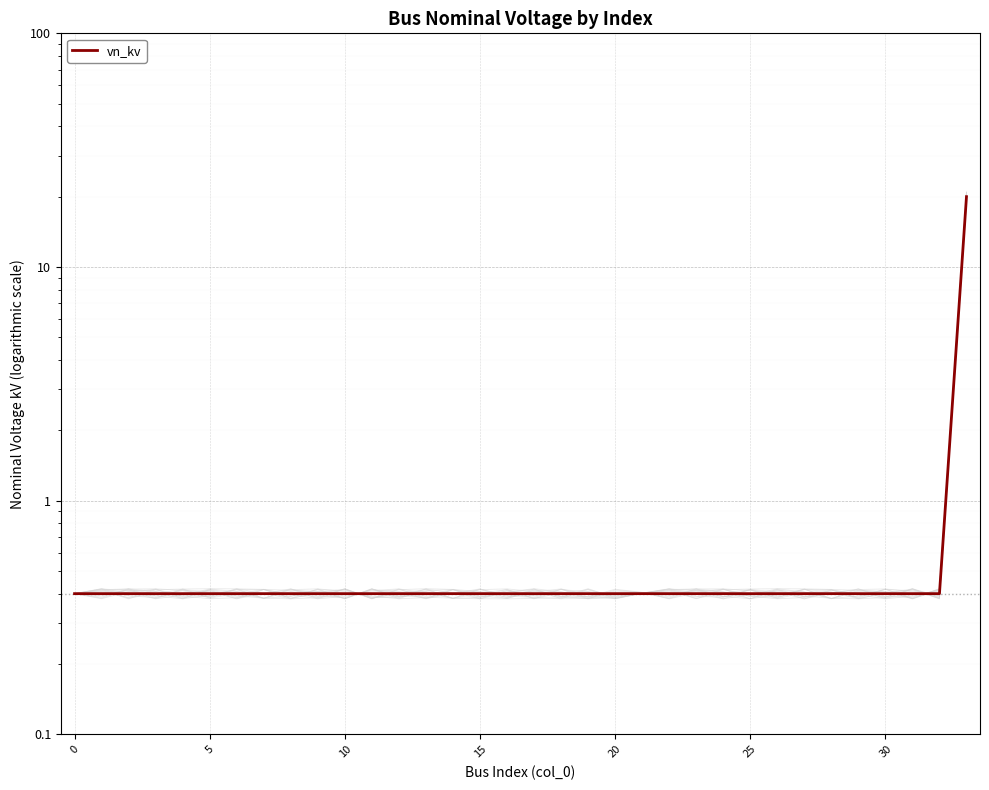

What is the sum of all values?

33.2